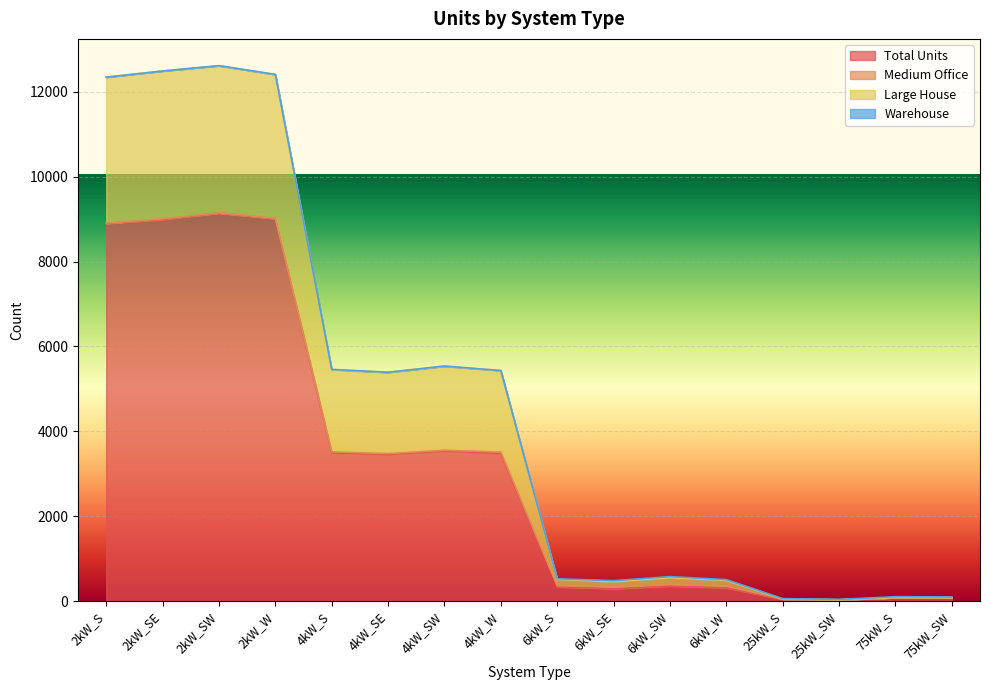

The value of Total Units at 2kW_W is 2451. True or false?

False